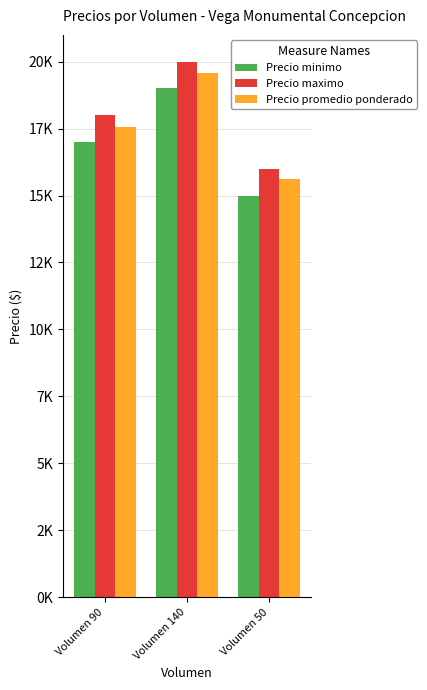

What is the maximum value for Precio promedio ponderado?

19571